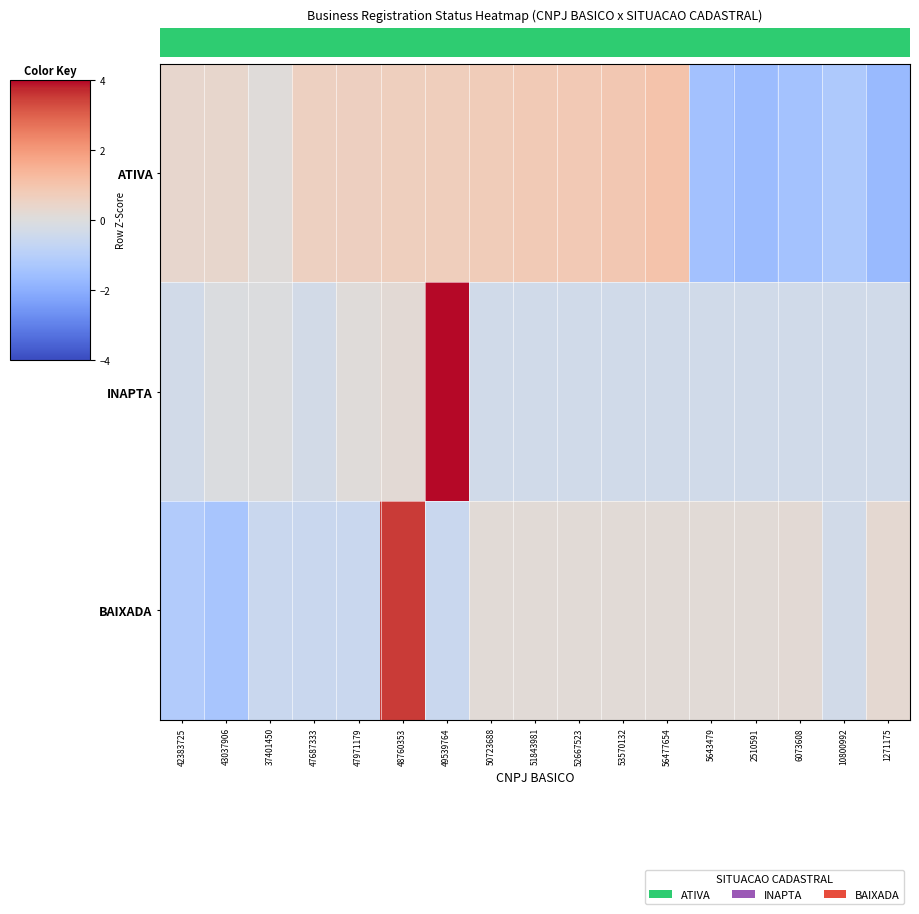

Reading left to right, list all the values displayed in this chart.

row_0: 42383725=0.3	43037906=0.4	37401450=0.1	47687333=0.6	47971179=0.6	48760353=0.6	49539764=0.7	50723688=0.7	51843981=0.8	52667523=0.8	53570132=0.9	56477654=1.0	5643479=-1.5	2510591=-1.6	6073608=-1.5	10800992=-1.2	1271175=-1.7
row_1: 42383725=-0.3	43037906=-0.1	37401450=-0.1	47687333=-0.3	47971179=0.1	48760353=0.2	49539764=3.9	50723688=-0.3	51843981=-0.3	52667523=-0.3	53570132=-0.3	56477654=-0.3	5643479=-0.3	2510591=-0.3	6073608=-0.3	10800992=-0.3	1271175=-0.3
row_2: 42383725=-1.1	43037906=-1.4	37401450=-0.6	47687333=-0.5	47971179=-0.5	48760353=3.5	49539764=-0.5	50723688=0.2	51843981=0.2	52667523=0.2	53570132=0.2	56477654=0.2	5643479=0.2	2510591=0.2	6073608=0.2	10800992=-0.3	1271175=0.2